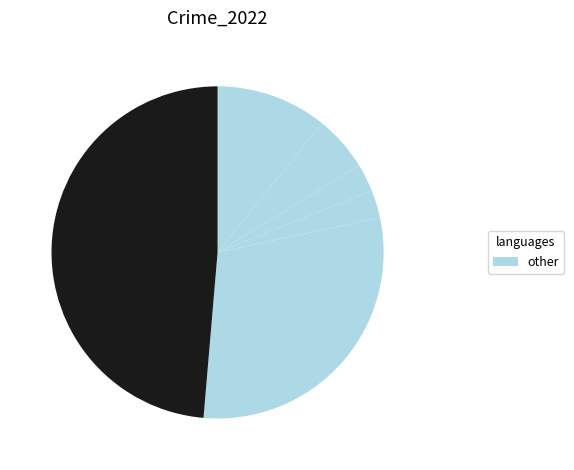

Is there any slice that represents more than half of the pie?

No